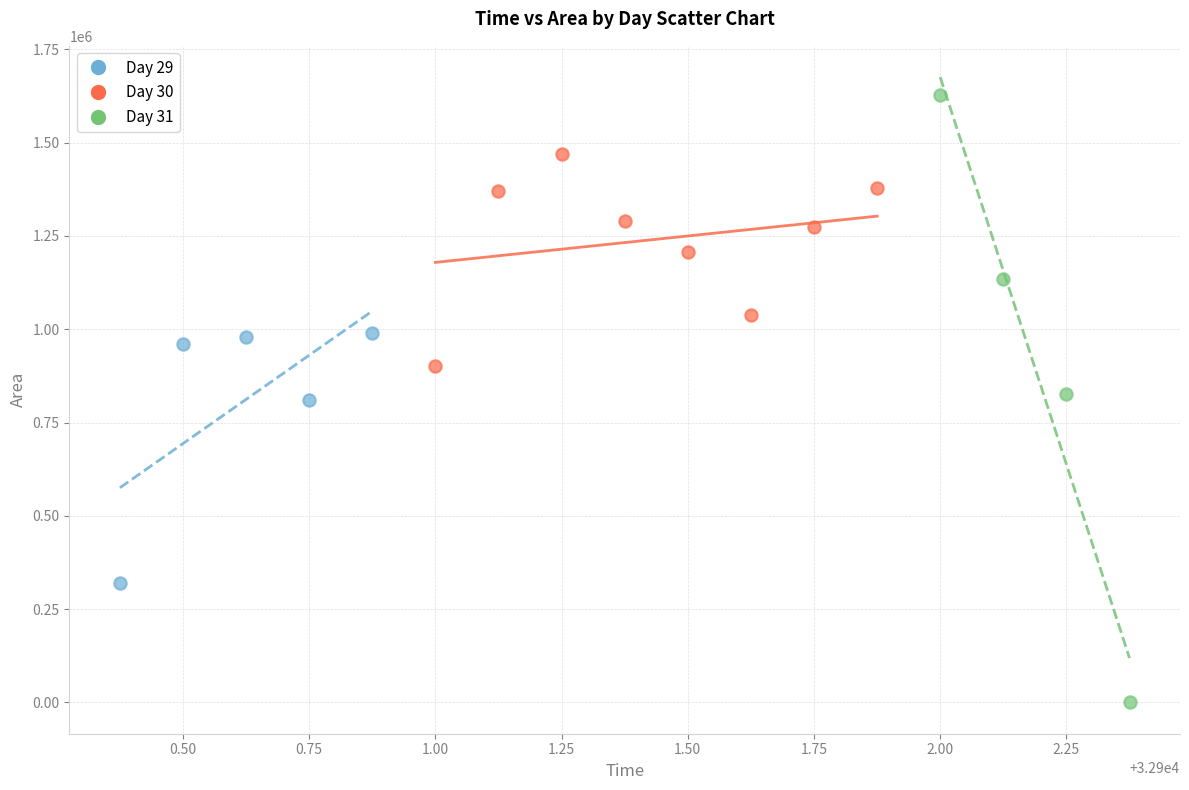

Which series reaches the maximum Y coordinate?

Day 31